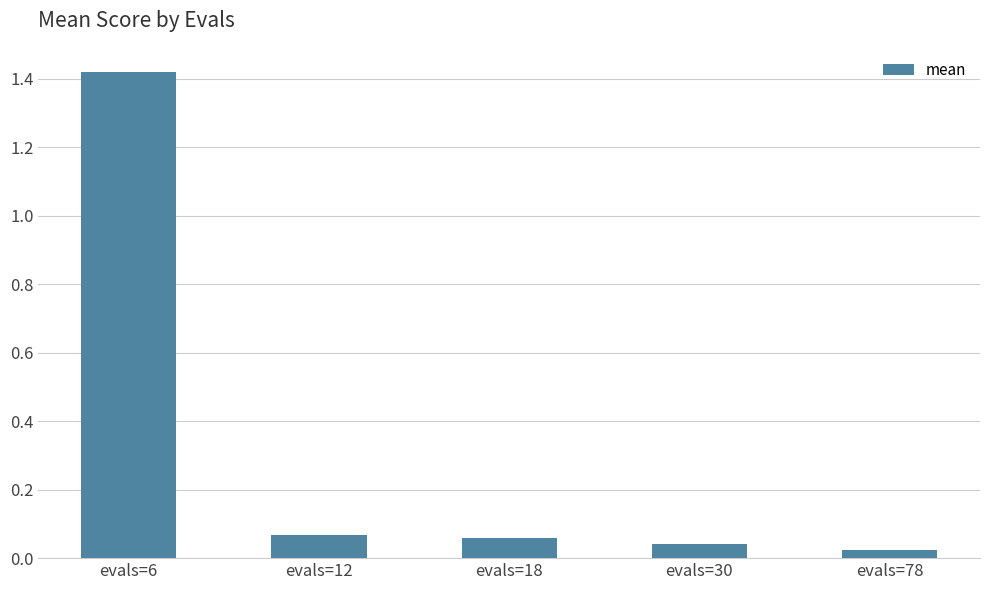

Which label corresponds to the largest value in the chart?

evals=6